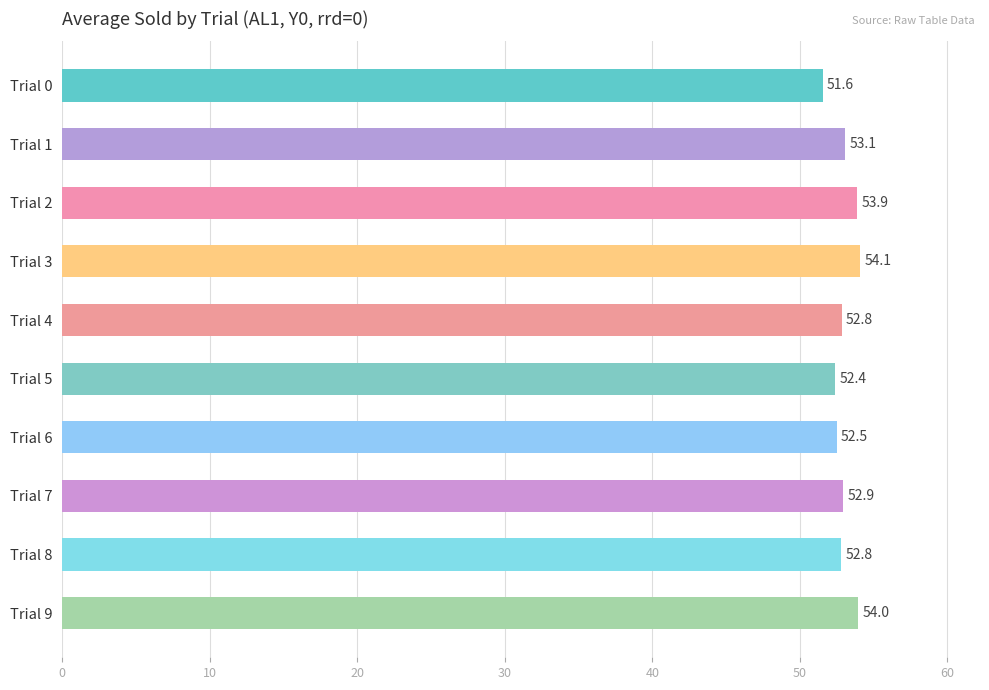

What is the value of the 2nd bar from the top?

53.1